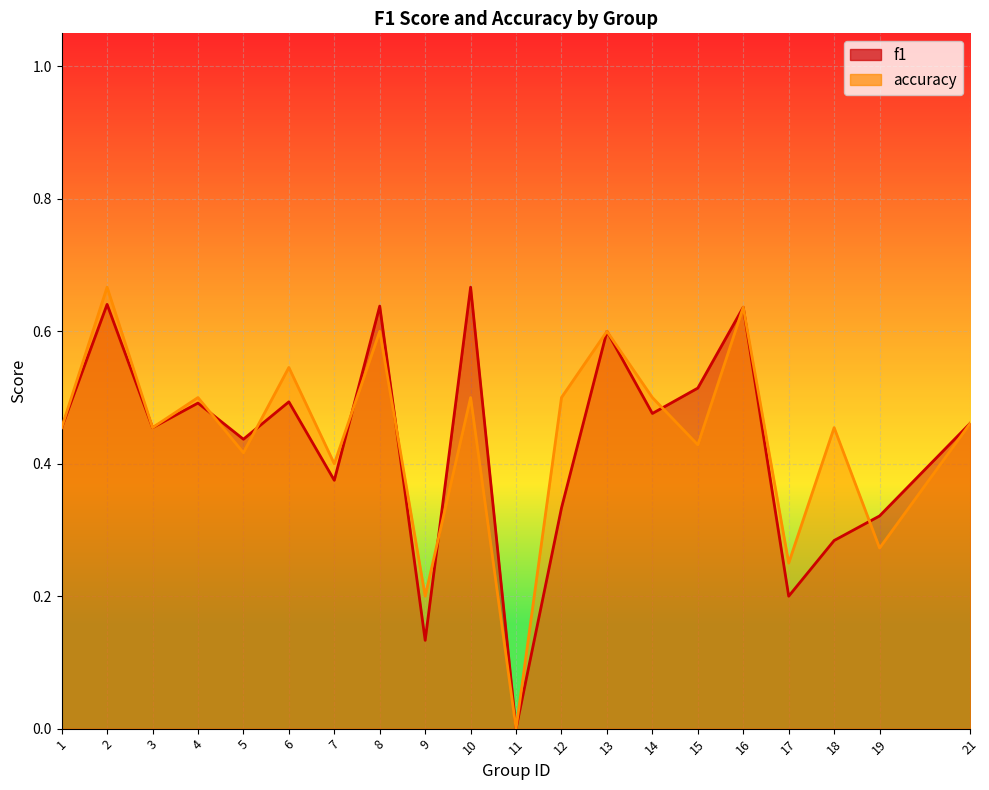

Between which two adjacent categories do f1 and accuracy first intersect?

4 and 5